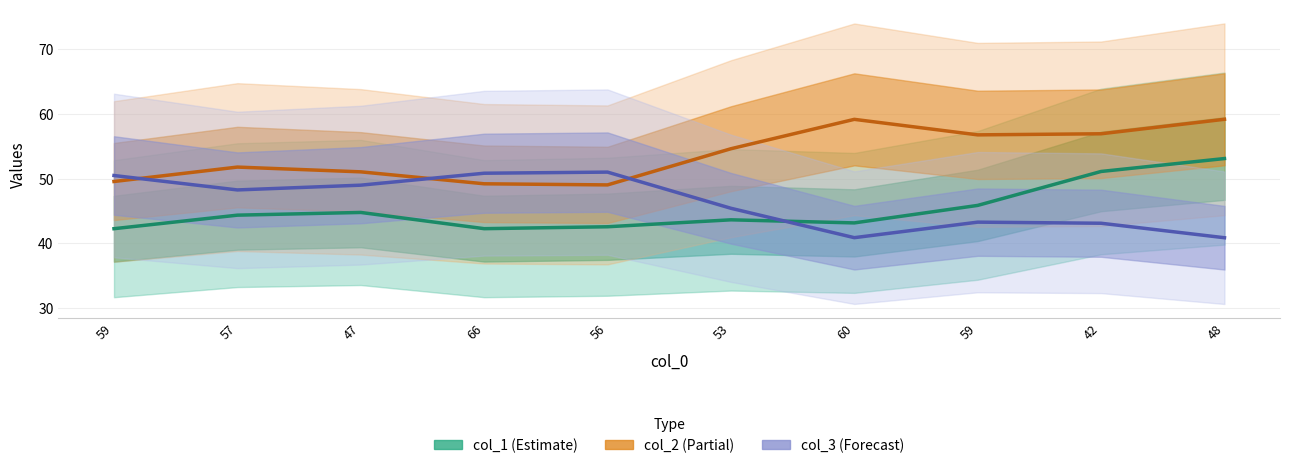

Is it true that col_2 (Partial) equals 59.1 at 60?

True